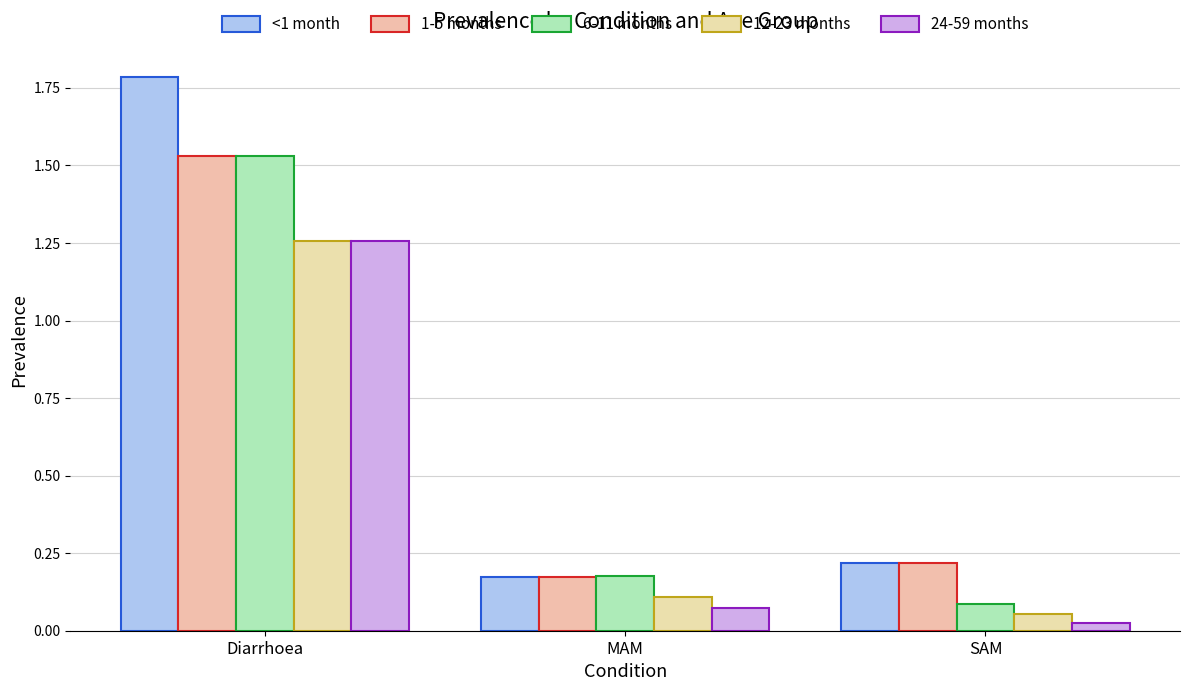

Which series has the largest range (max minus min)?

<1 month